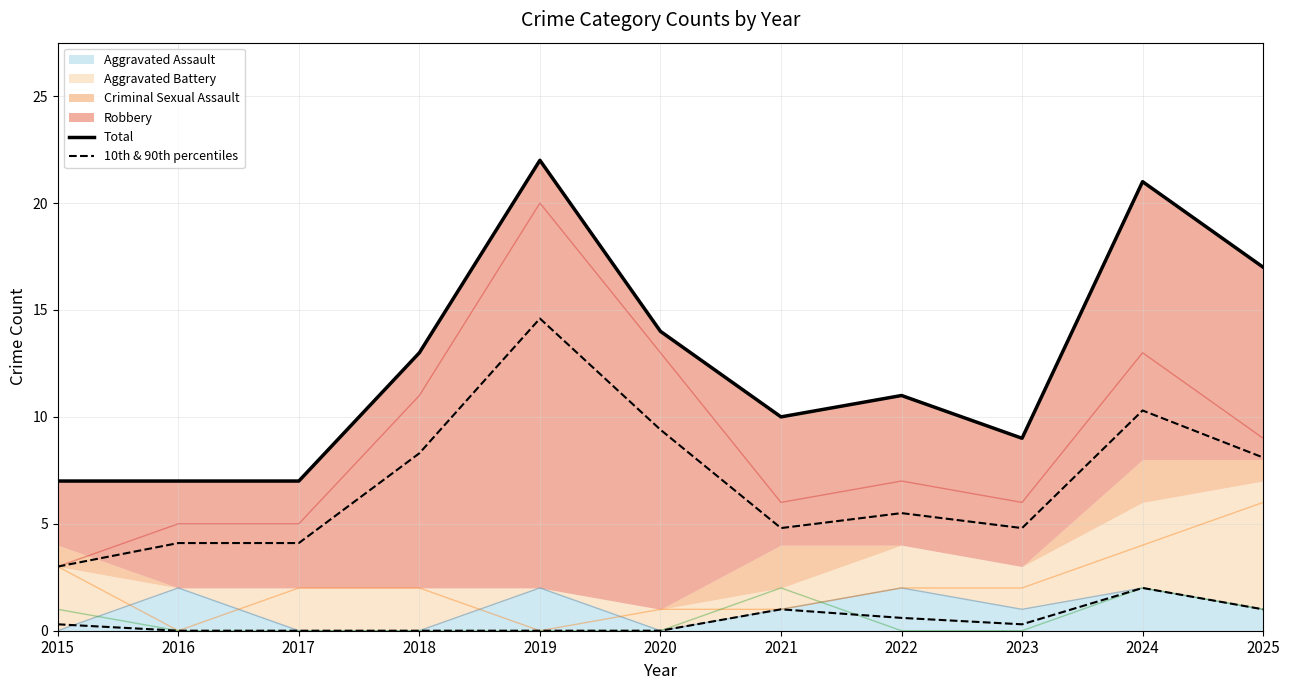

What is the highest value of the Total series?

22.0